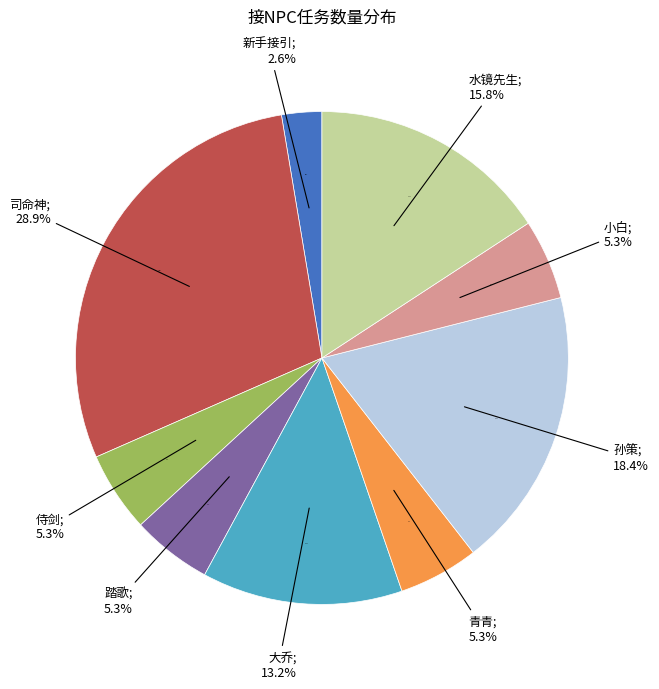

How many segments does this pie chart have?

9